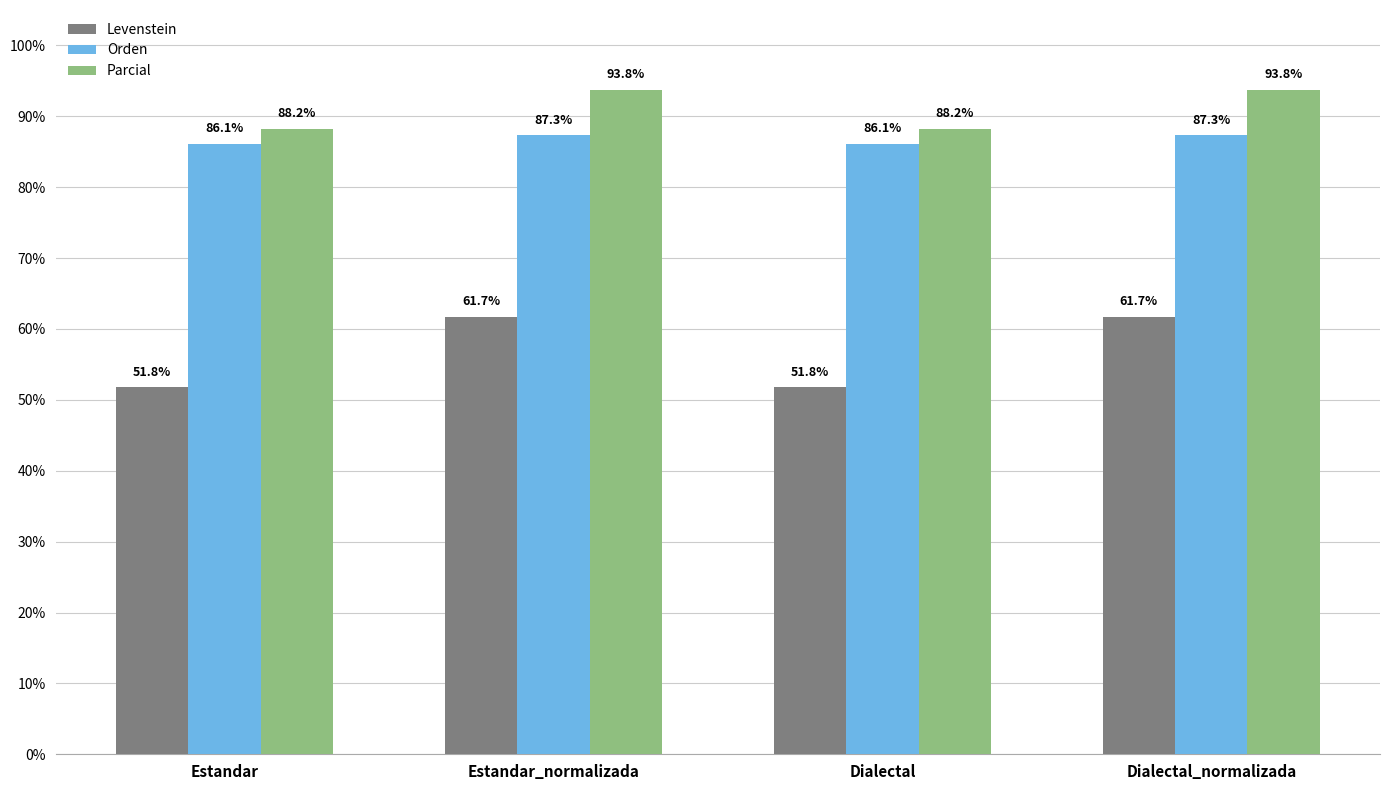

What is the average value of the Orden series?

86.7